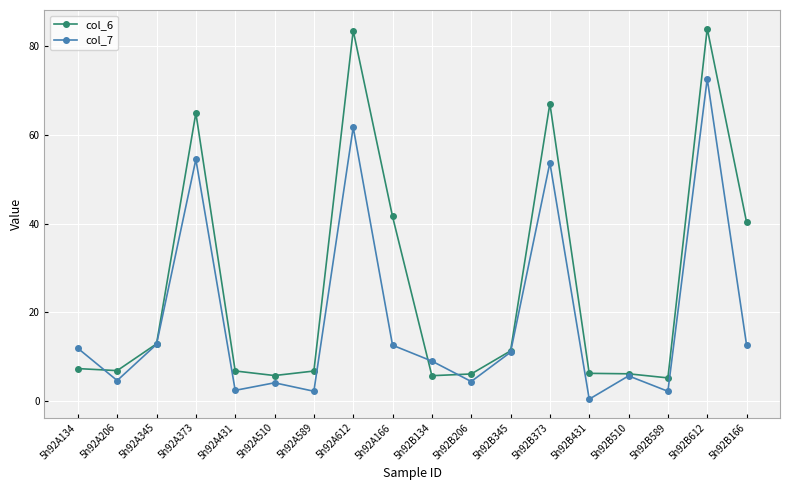

True or false: col_7 and col_6 cross at least once.

True